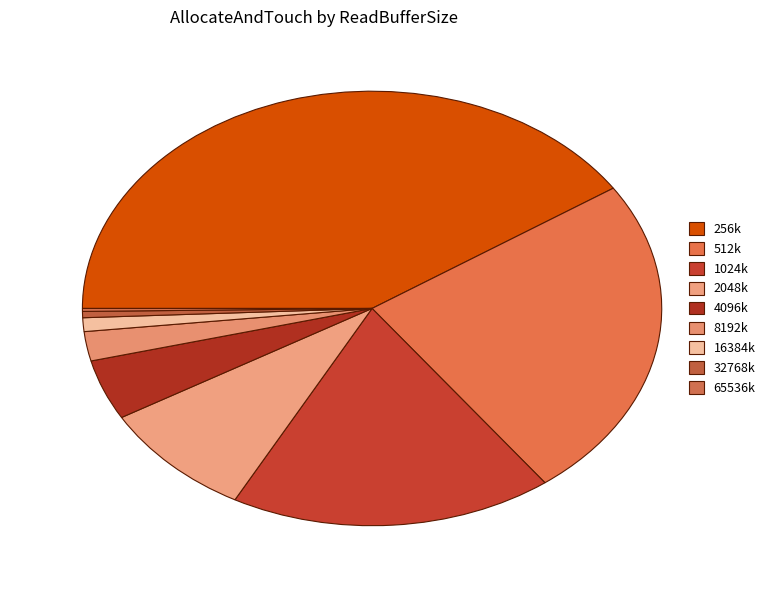

How many segments does this pie chart have?

9